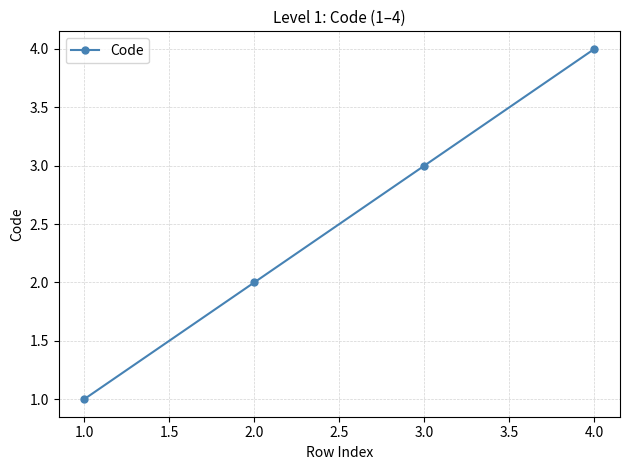

Rank the categories by value from highest to lowest.

4.0, 3.0, 2.0, 1.0